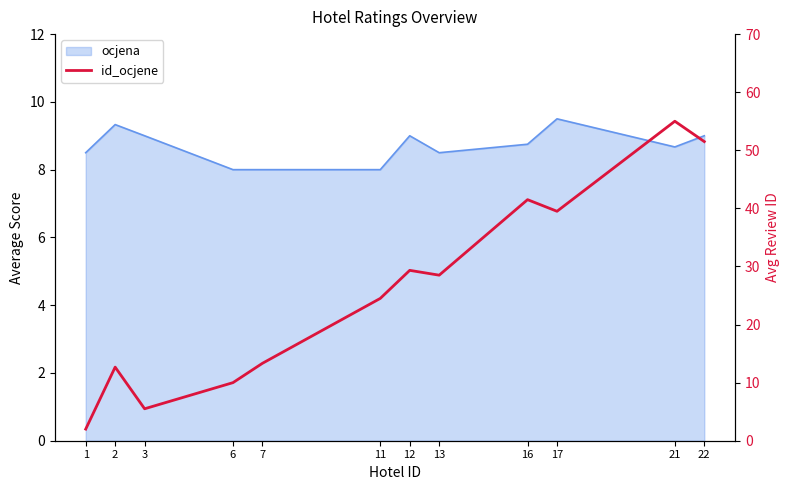

Which label corresponds to the largest value in the chart?

21